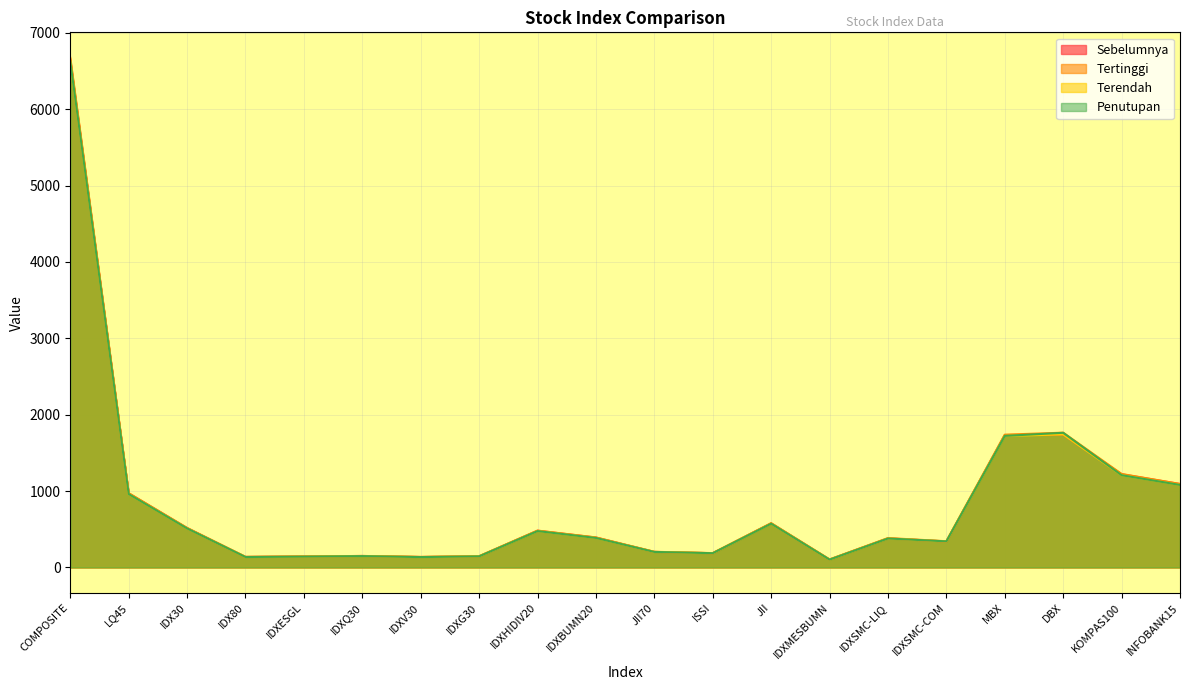

What is the difference between the maximum and minimum values in the Terendah series?

6523.4